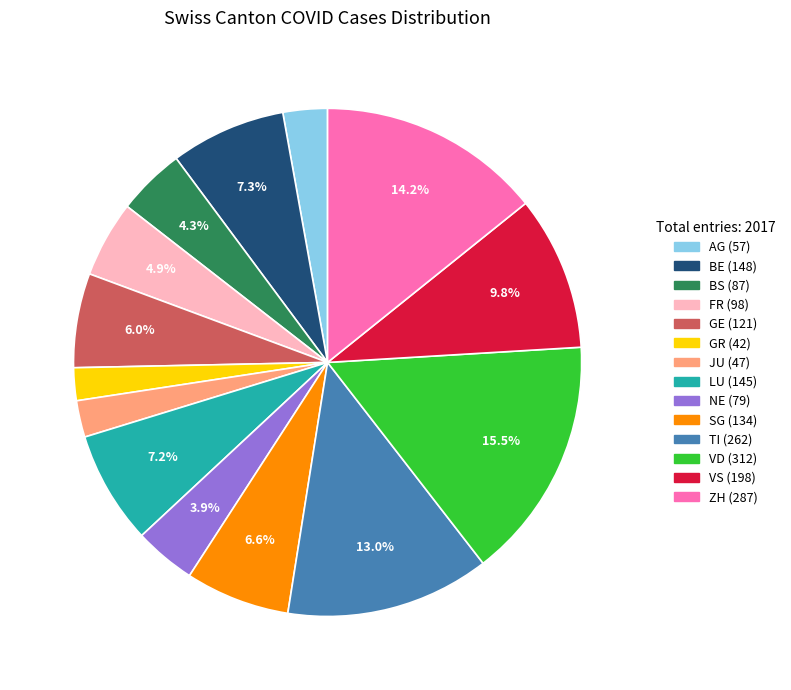

Which category has the biggest portion of the pie?

VD